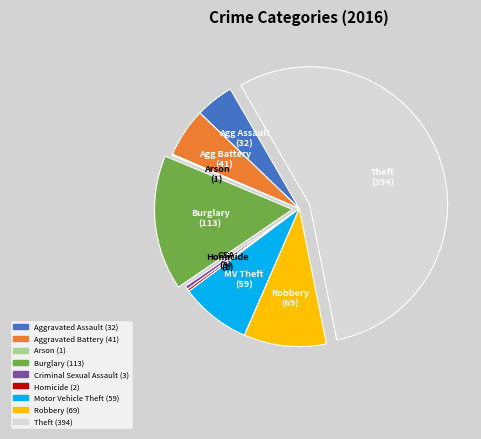

Does any single category account for the majority?

Yes